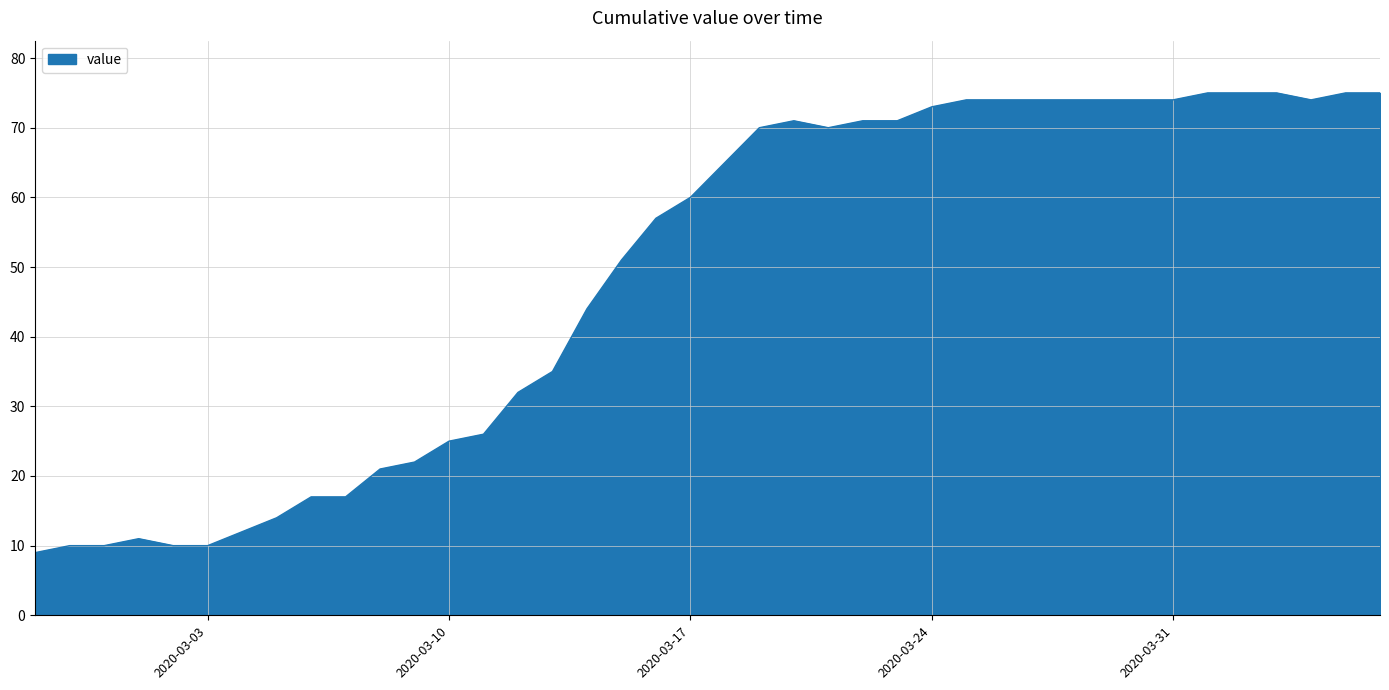

What is the smallest value displayed?

9